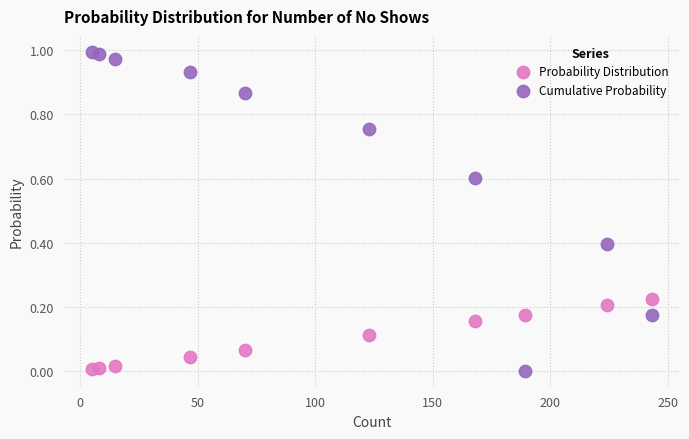

Which series reaches the maximum Y coordinate?

Cumulative Probability